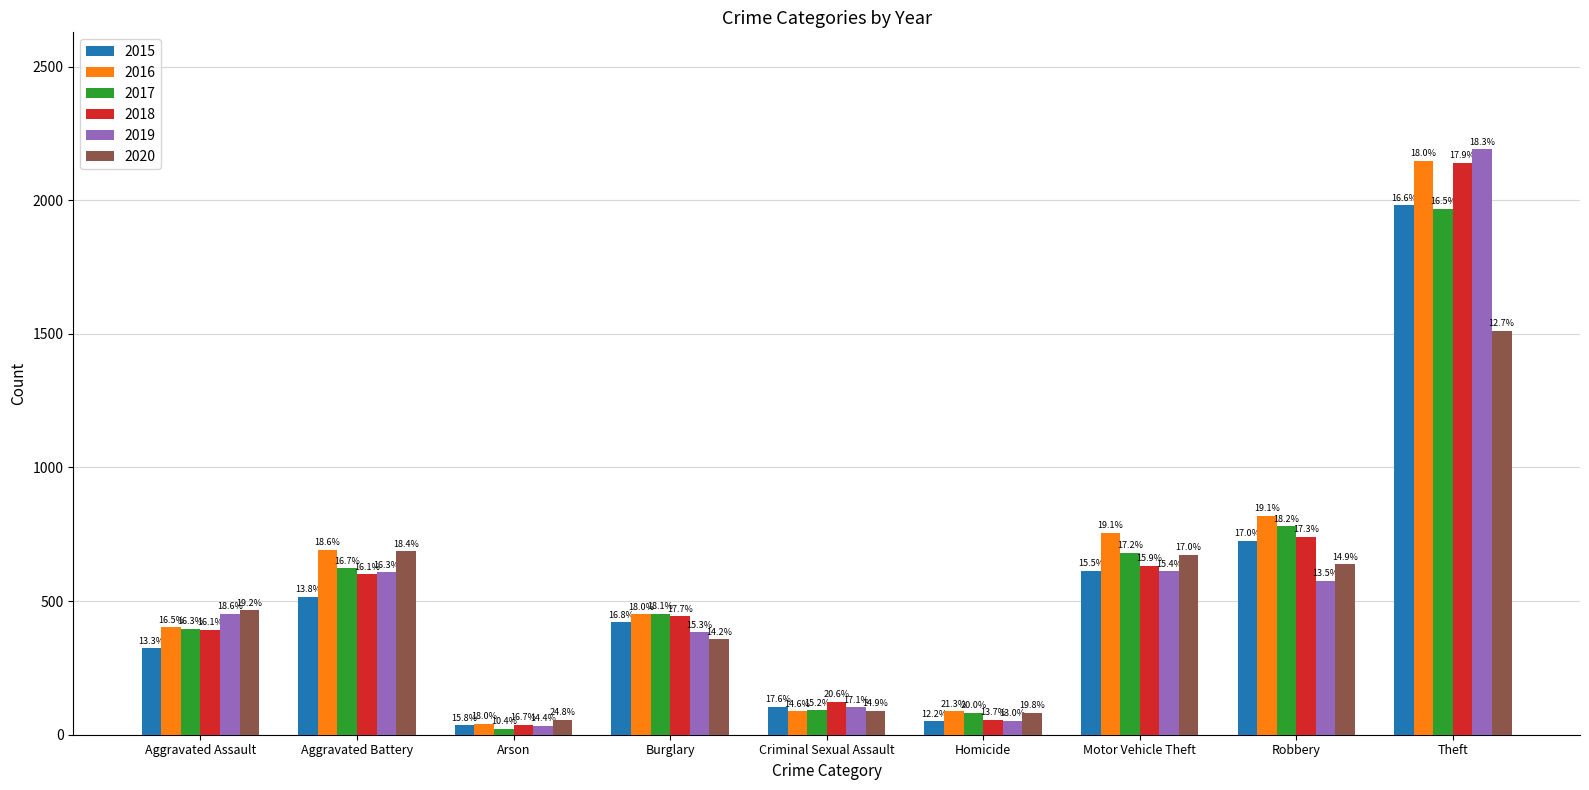

The value of 2016 at Aggravated Assault is 596. True or false?

False